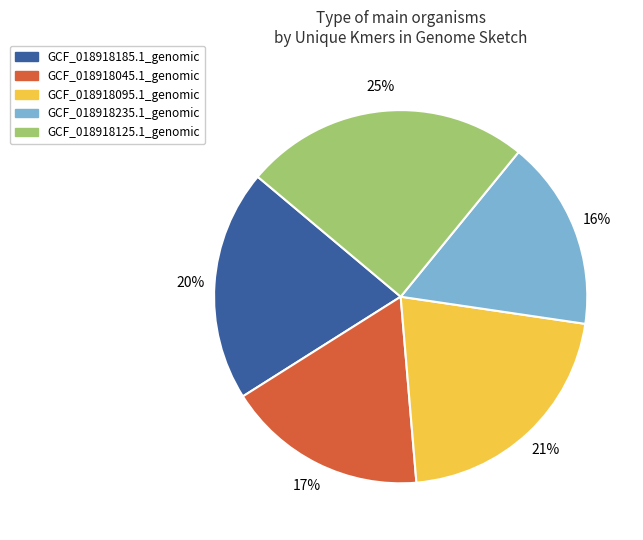

To the nearest percent, what portion does GCF_018918045.1_genomic represent?

17%